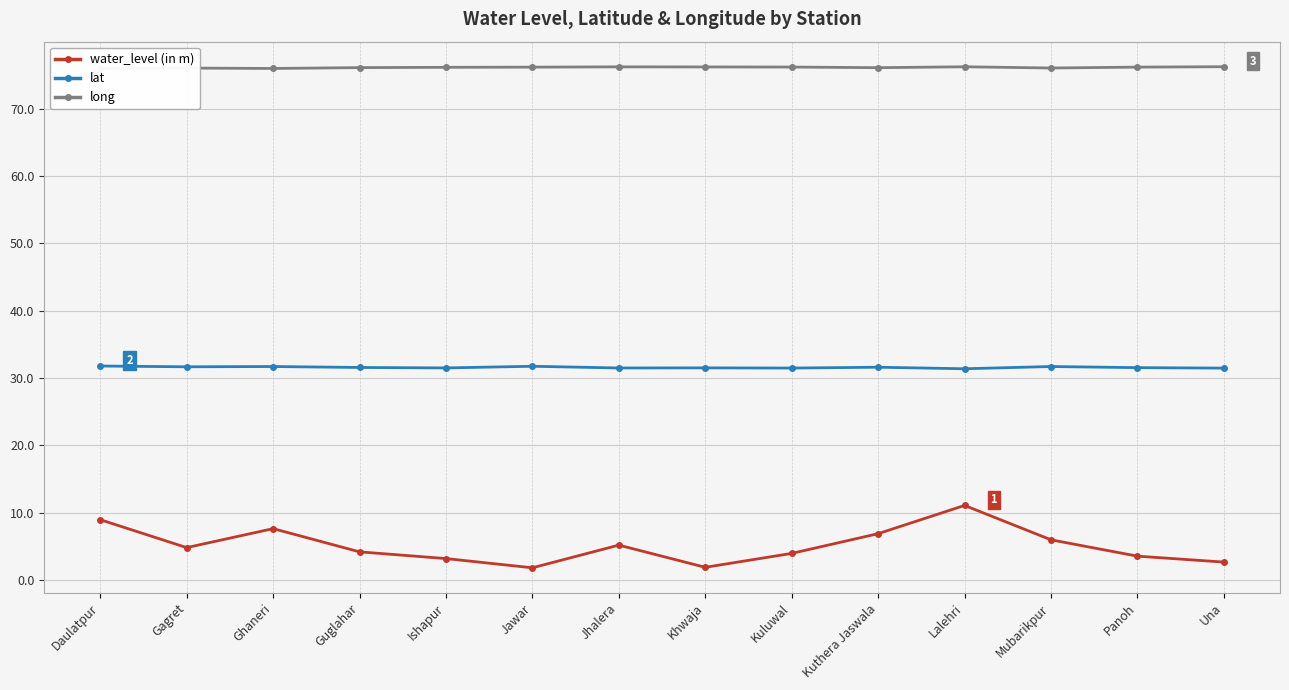

How many values in the long series are below 76?

1